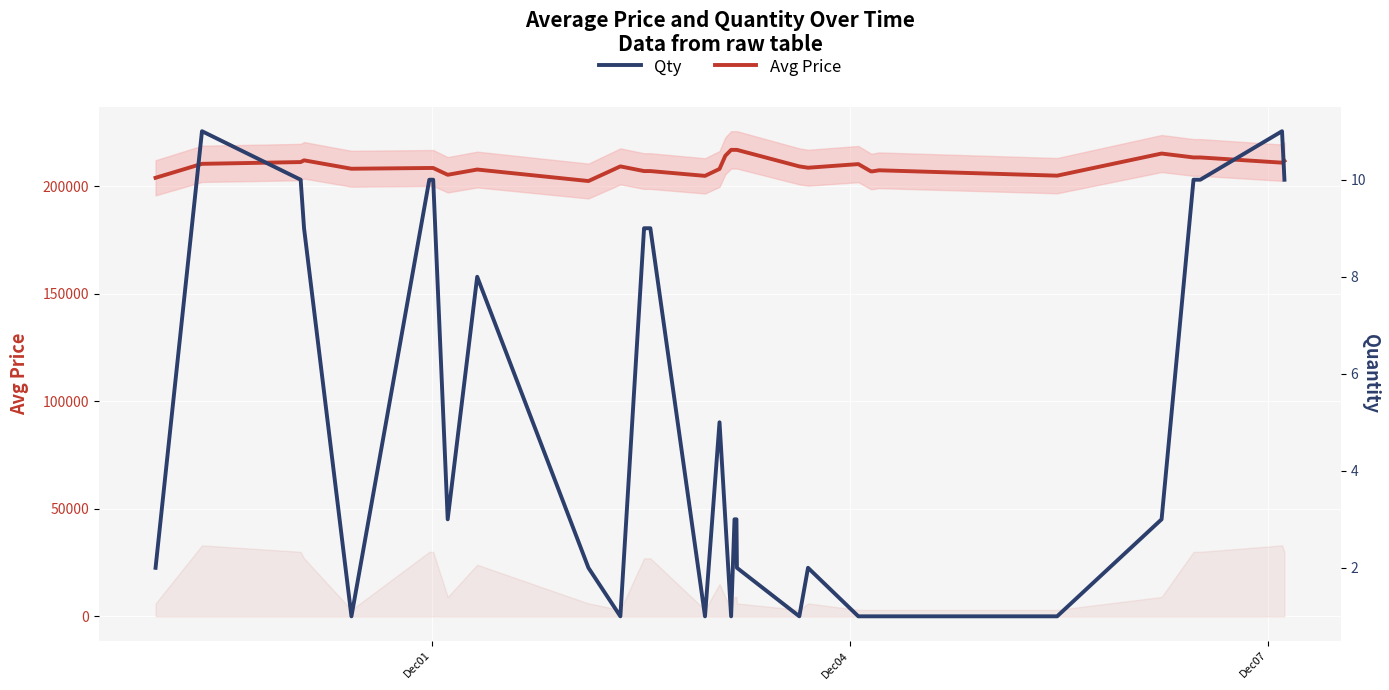

How many data points in Avg Price are above 208690?

19